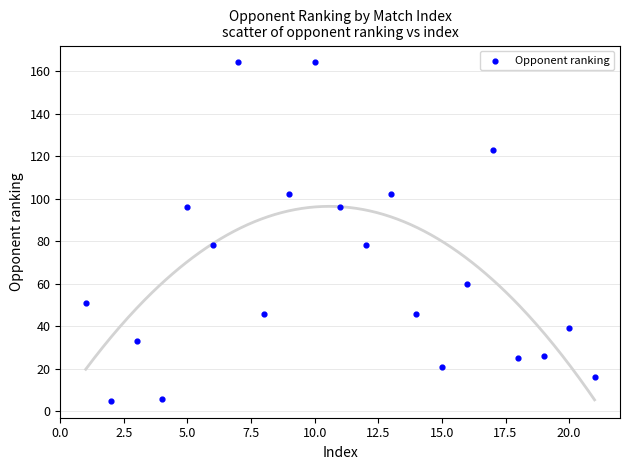

What is the range of X values (max minus min)?

20